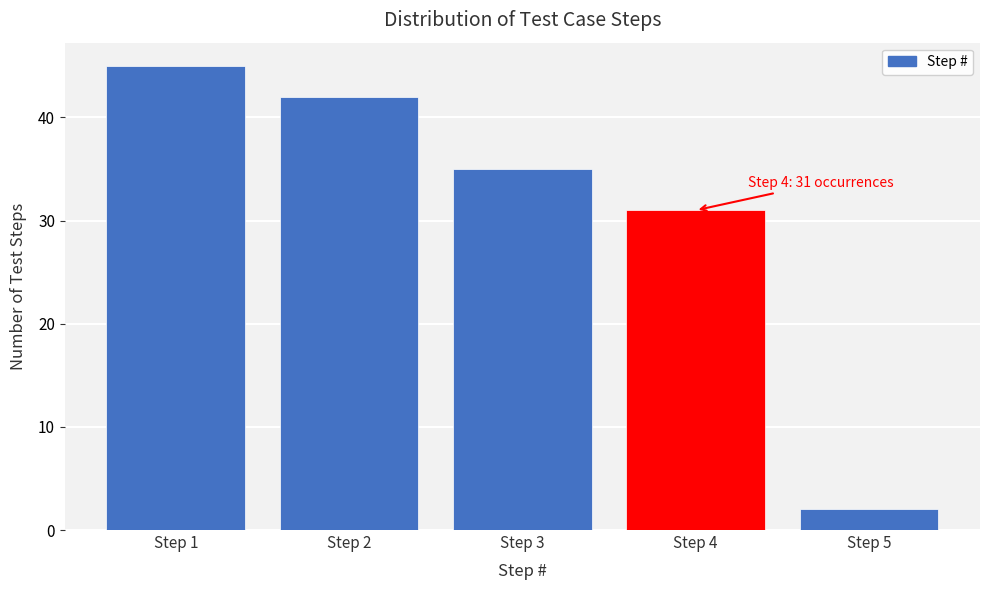

Reading left to right, extract all data points from this chart.

45	42	35	31	2